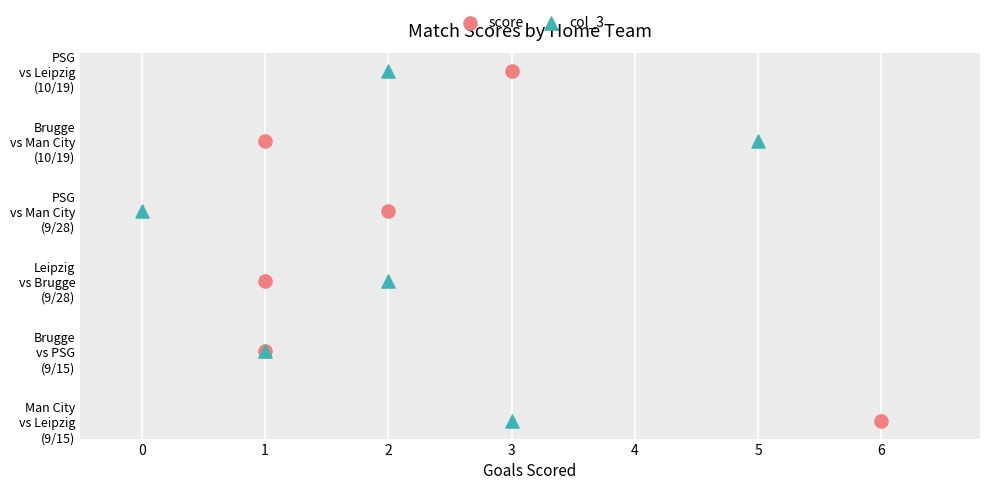

What are all the series names shown in the legend?

score, col_3